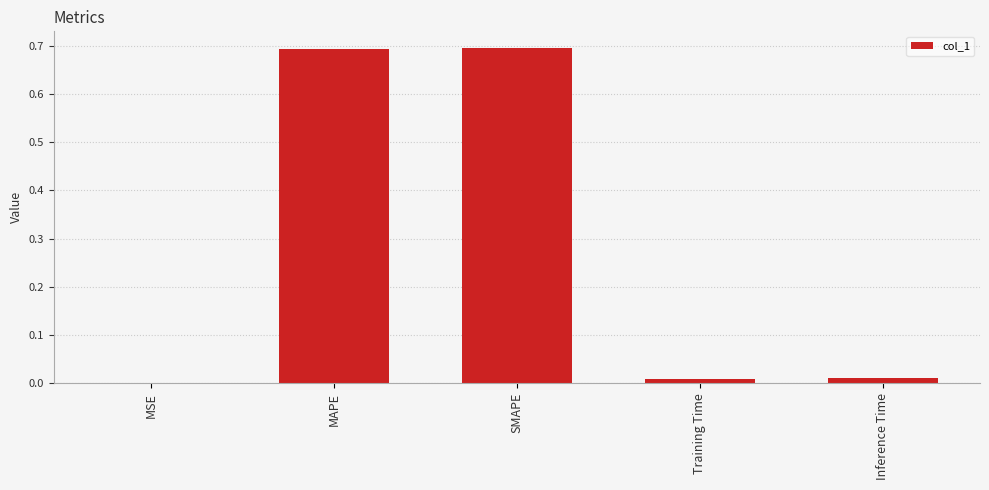

What is the approximate value at MAPE?

0.7